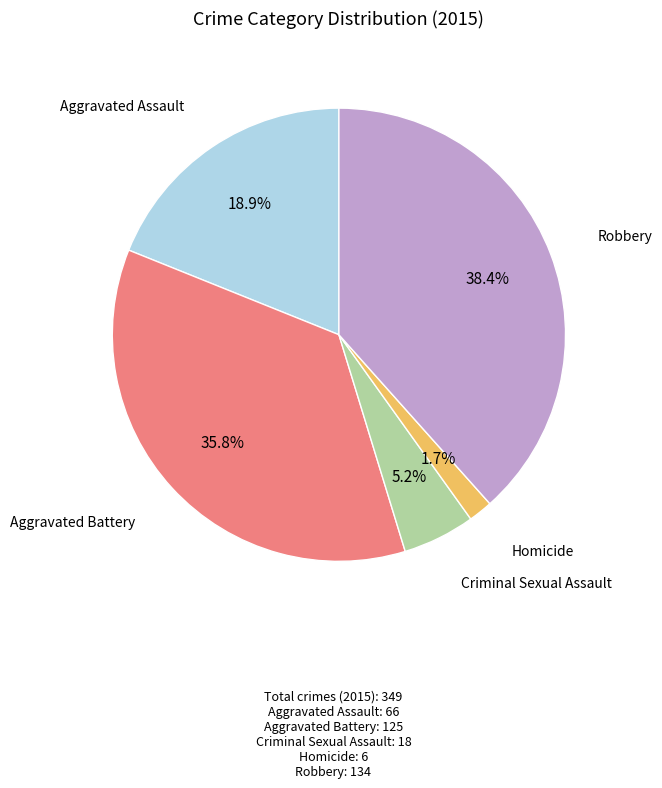

Is there a majority slice in this chart?

No